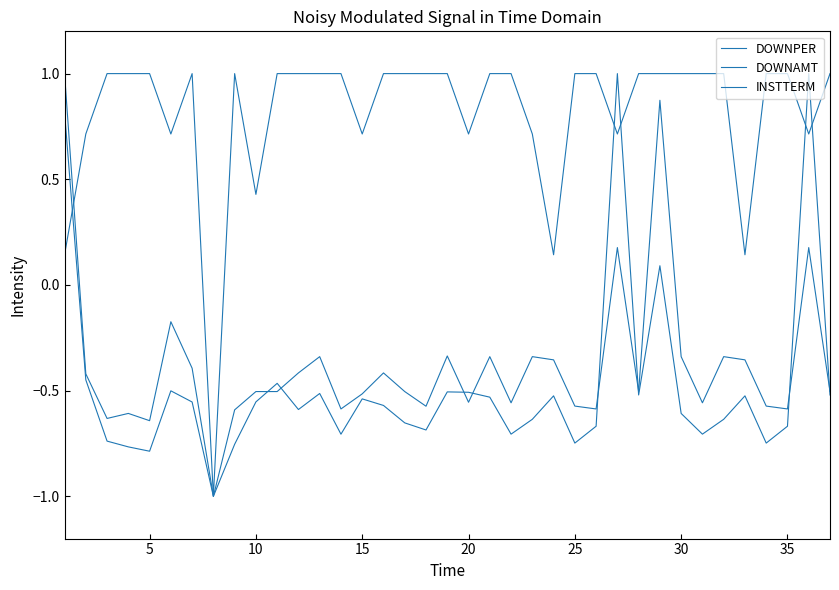

Reading right to left, what are all the values shown in this chart?

DOWNPER: -0.5	0.2	-0.6	-0.6	-0.4	-0.3	-0.6	-0.3	0.9	-0.5	0.2	-0.6	-0.6	-0.4	-0.3	-0.6	-0.3	-0.6	-0.3	-0.6	-0.5	-0.4	-0.5	-0.6	-0.3	-0.4	-0.5	-0.5	-0.6	-1.0	-0.4	-0.2	-0.6	-0.6	-0.6	-0.4	1.0
DOWNAMT: -0.5	1.0	-0.7	-0.7	-0.5	-0.6	-0.7	-0.6	0.1	-0.5	1.0	-0.7	-0.7	-0.5	-0.6	-0.7	-0.5	-0.5	-0.5	-0.7	-0.7	-0.6	-0.5	-0.7	-0.5	-0.6	-0.5	-0.6	-0.8	-1.0	-0.6	-0.5	-0.8	-0.8	-0.7	-0.4	0.8
INSTTERM: 1.0	0.7	1.0	1.0	0.1	1.0	1.0	1.0	1.0	1.0	0.7	1.0	1.0	0.1	0.7	1.0	1.0	0.7	1.0	1.0	1.0	1.0	0.7	1.0	1.0	1.0	1.0	0.4	1.0	-1.0	1.0	0.7	1.0	1.0	1.0	0.7	0.1